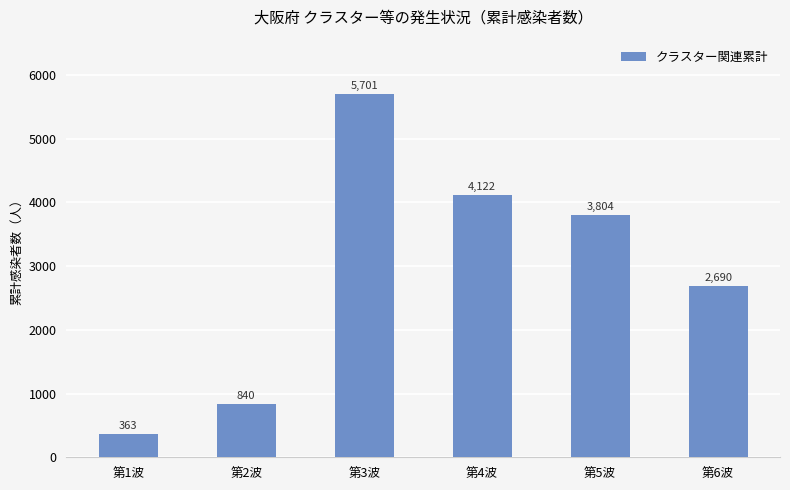

What is the value of the 1st bar from the left?

363